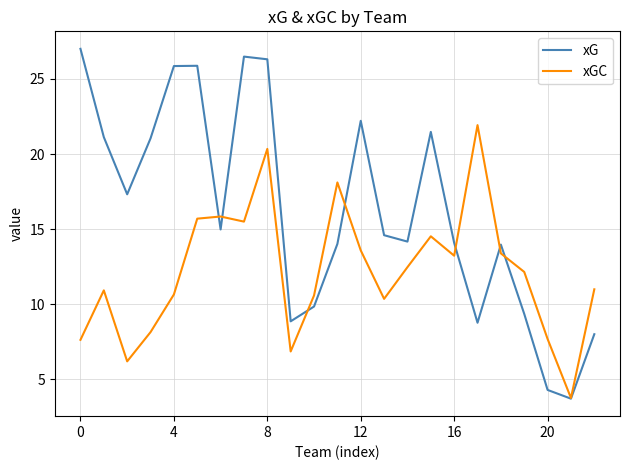

What is the highest value of the xGC series?

21.9